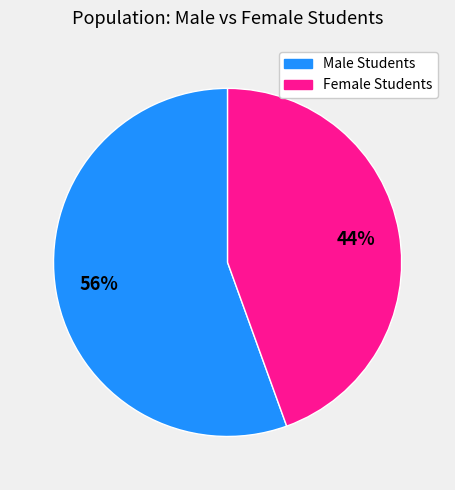

To the nearest percent, what is the average slice percentage?

50%